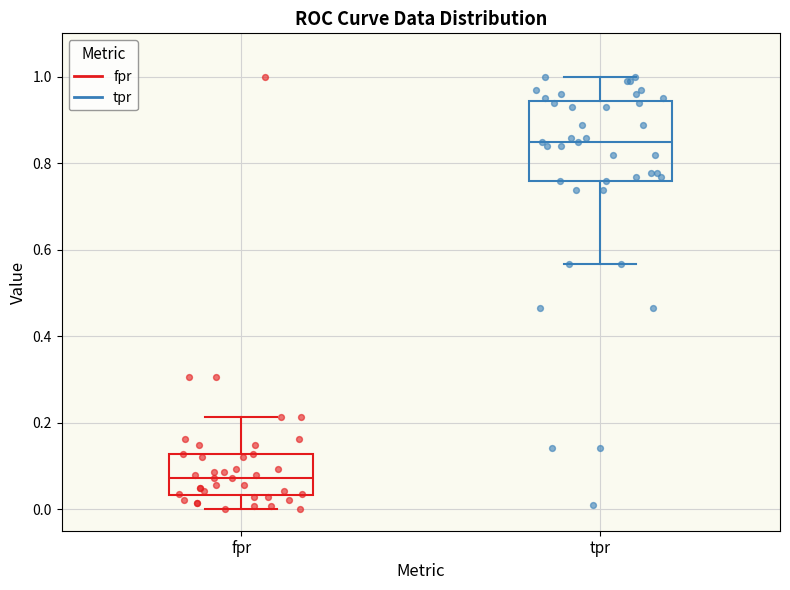

Which box's median line is the highest?

tpr